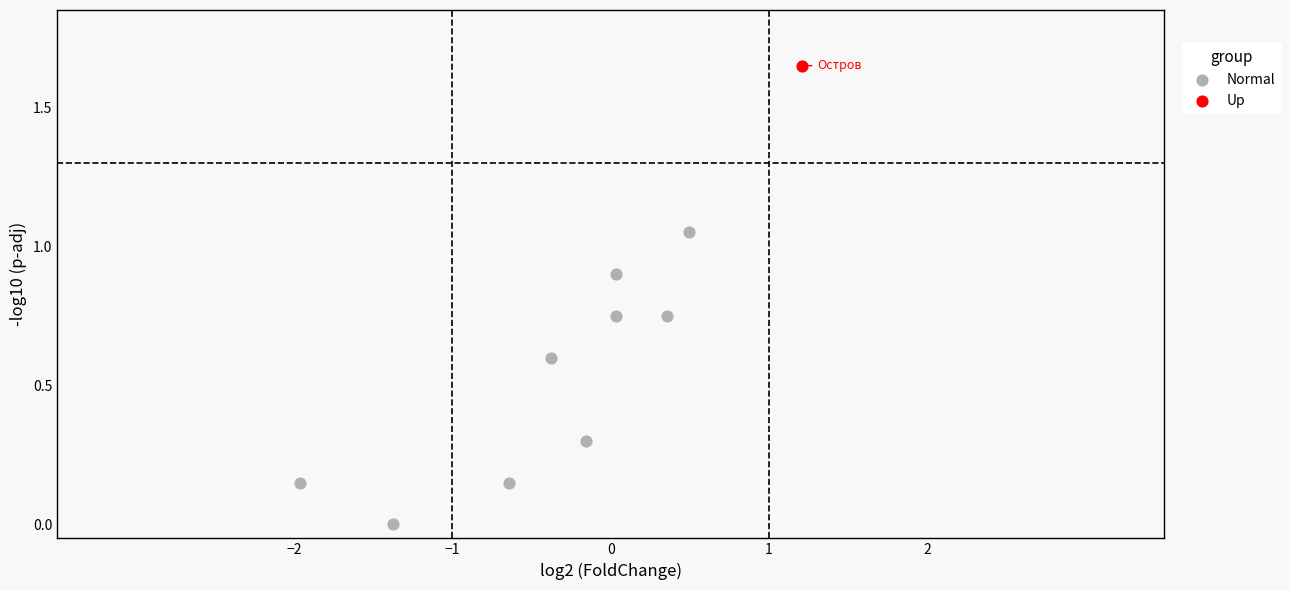

What are all the series names shown in the legend?

Normal, Up